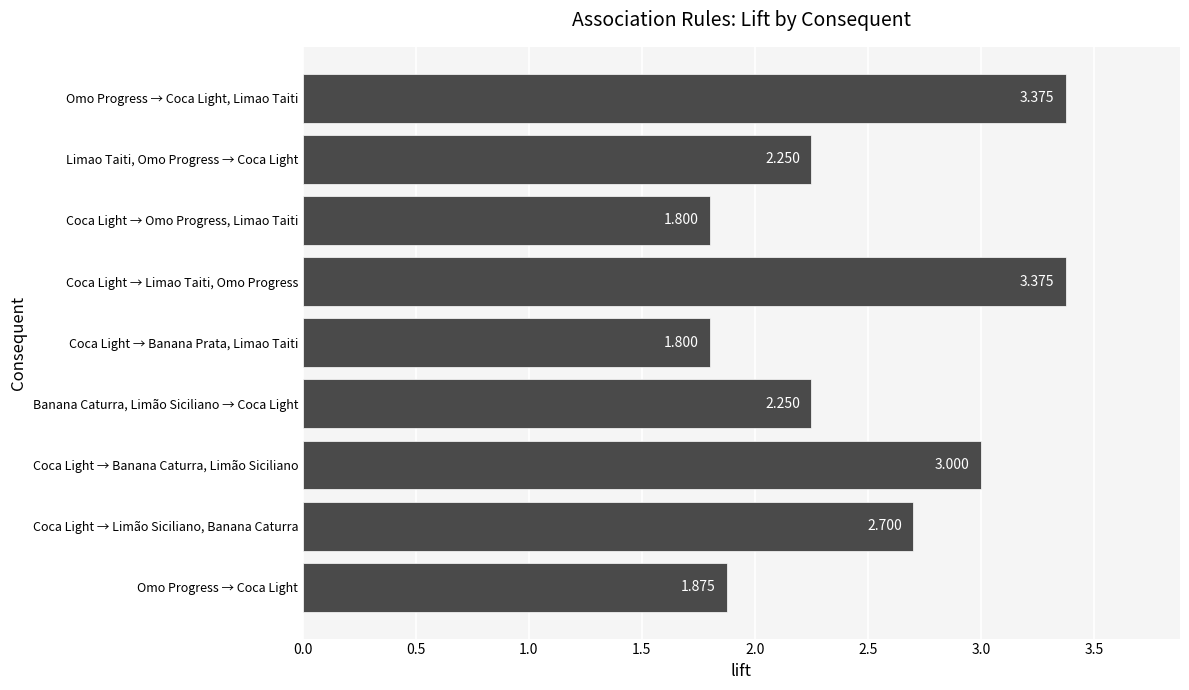

Between Coca Light → Omo Progress, Limao Taiti and Banana Caturra, Limão Siciliano → Coca Light, which is larger?

Banana Caturra, Limão Siciliano → Coca Light